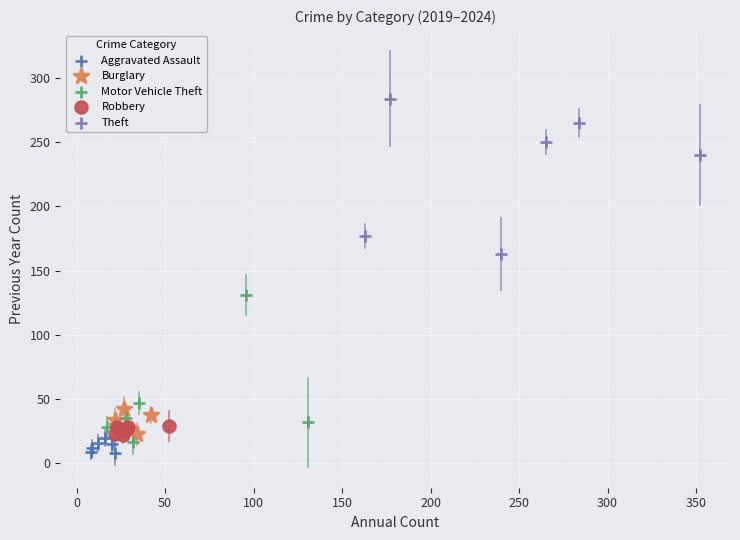

Which series reaches the maximum Y coordinate?

Theft